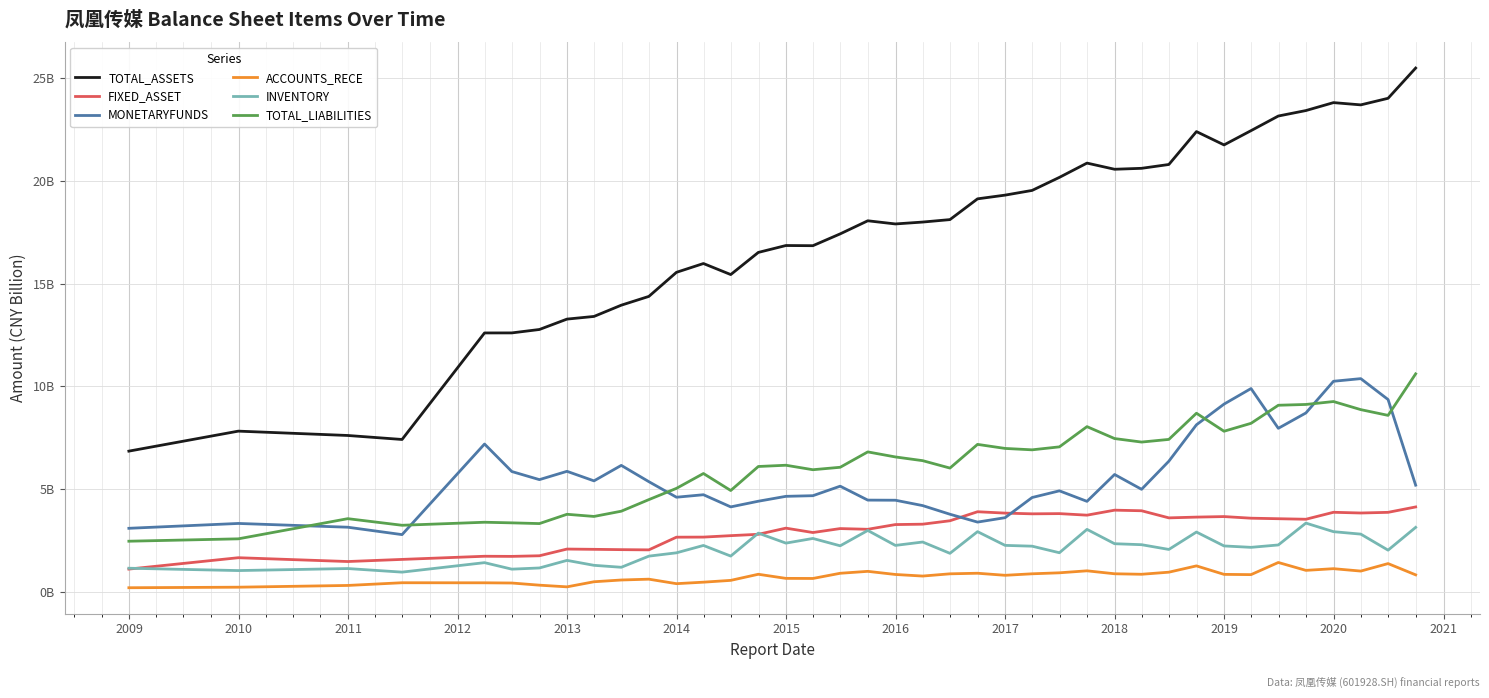

Does the chart display data point markers on the line(s)?

No